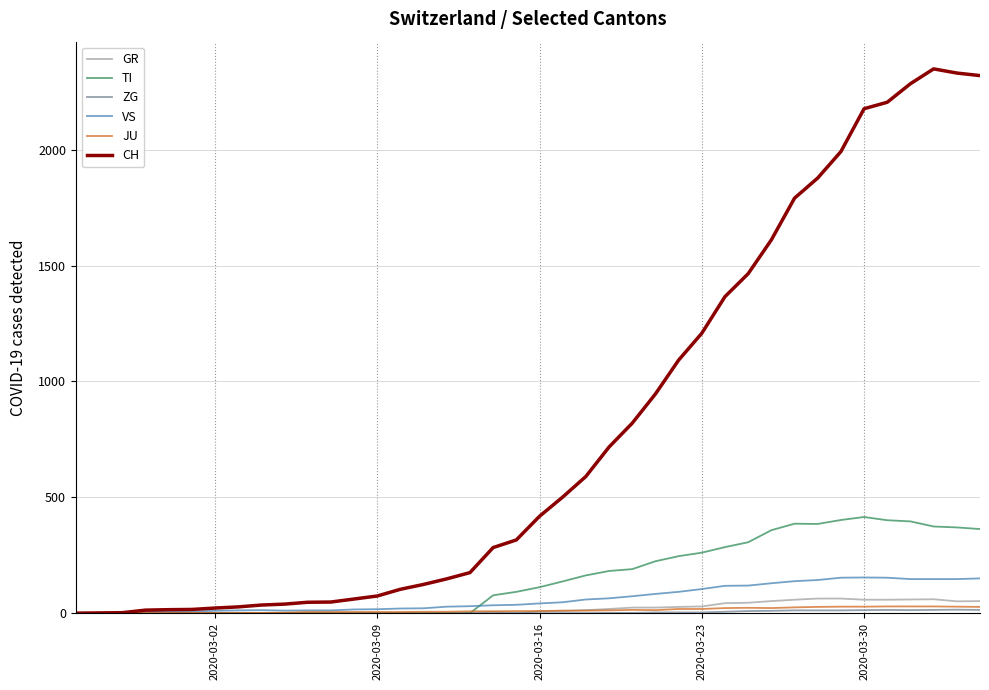

Is this an area chart (filled region under the line)?

No